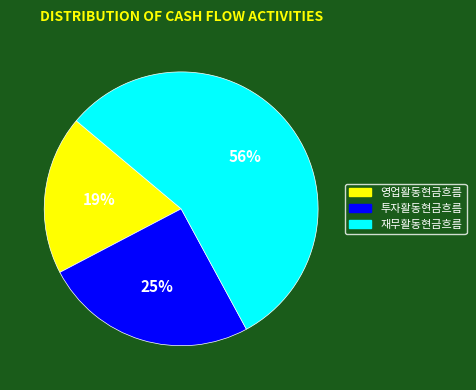

Which has a higher value, 투자활동현금흐름 or 재무활동현금흐름?

재무활동현금흐름